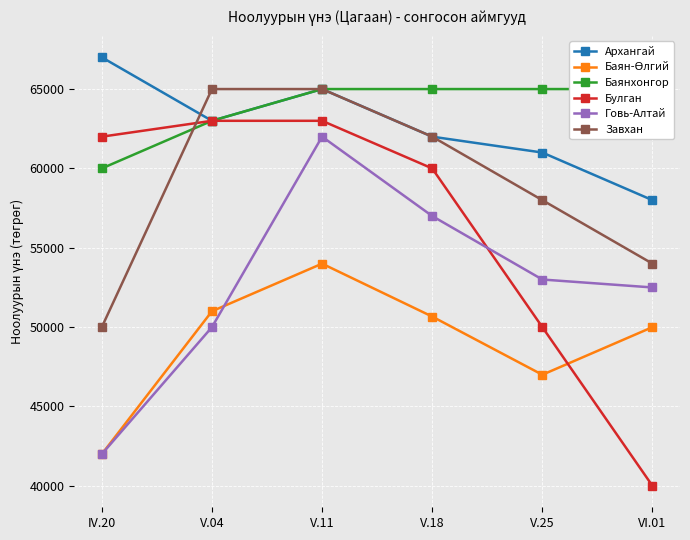

True or false: Архангай and Булган intersect in this chart.

False